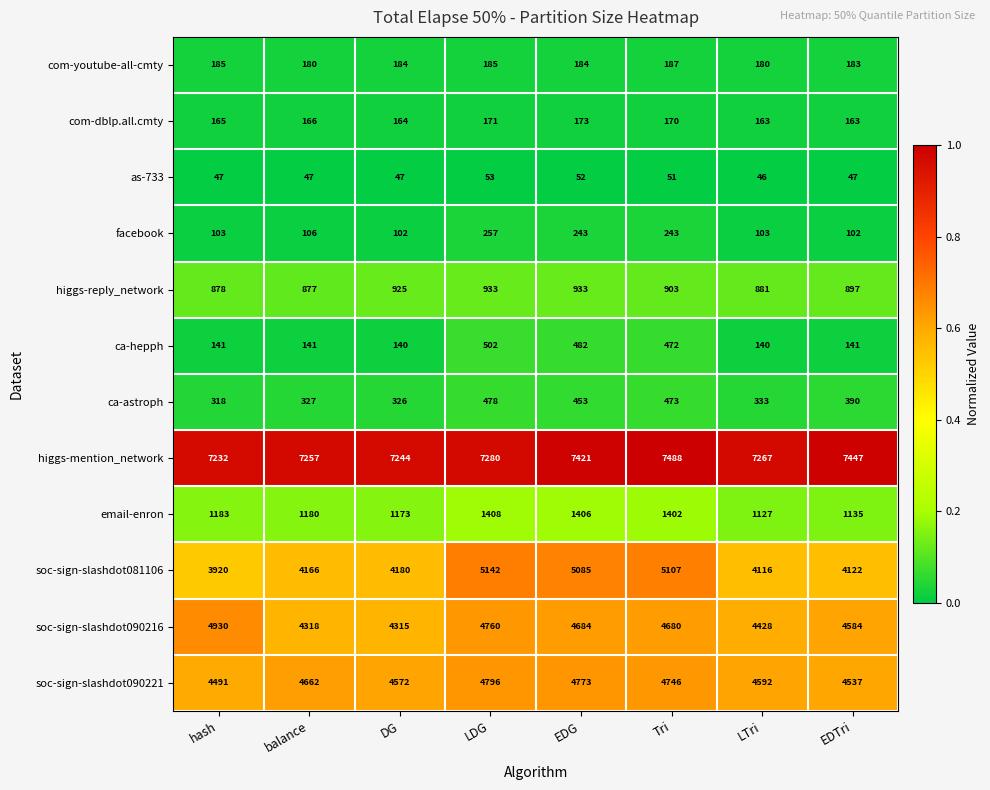

How many series are shown in this chart?

12